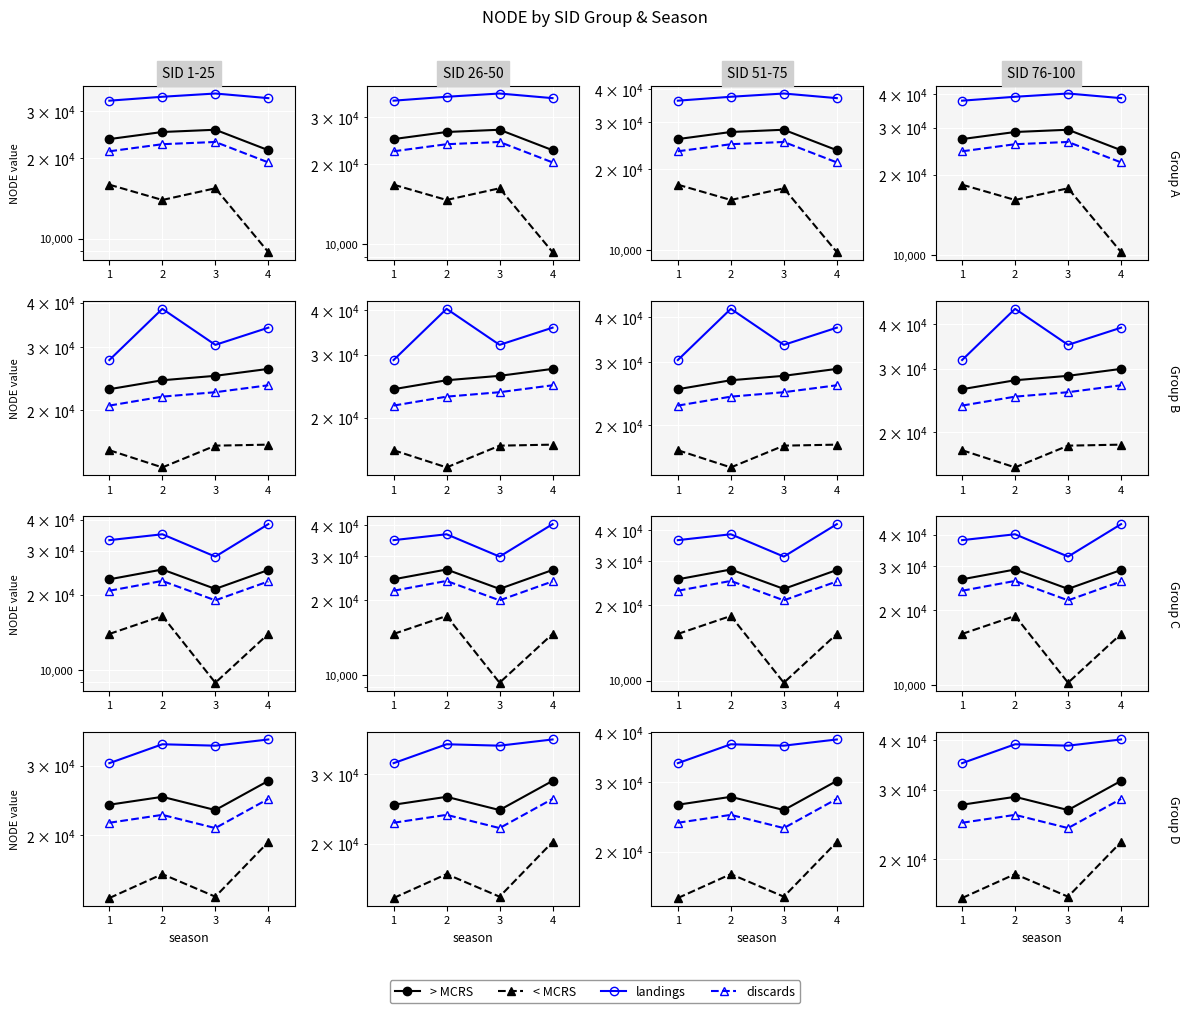

The > MCRS series shows 26644.0 at 3. True or false?

True